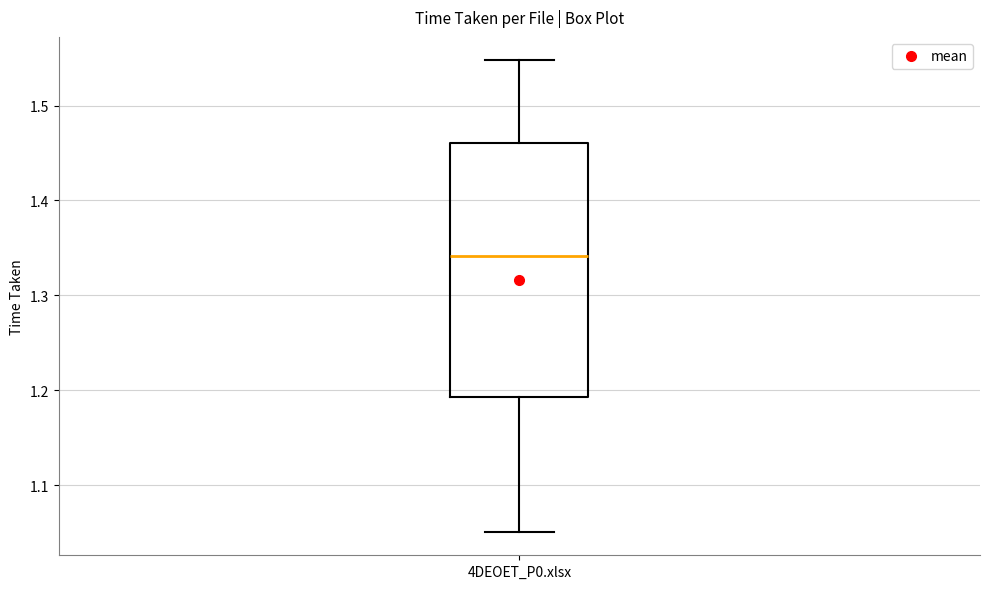

Read this box plot against the y-axis: the position of the median line, the range covered by the box, and the ends of both whiskers. The values are not printed on the chart, so give them approximately, as read against the axis.

median 1.34, box 1.19 to 1.46, whiskers 1.05 to 1.55